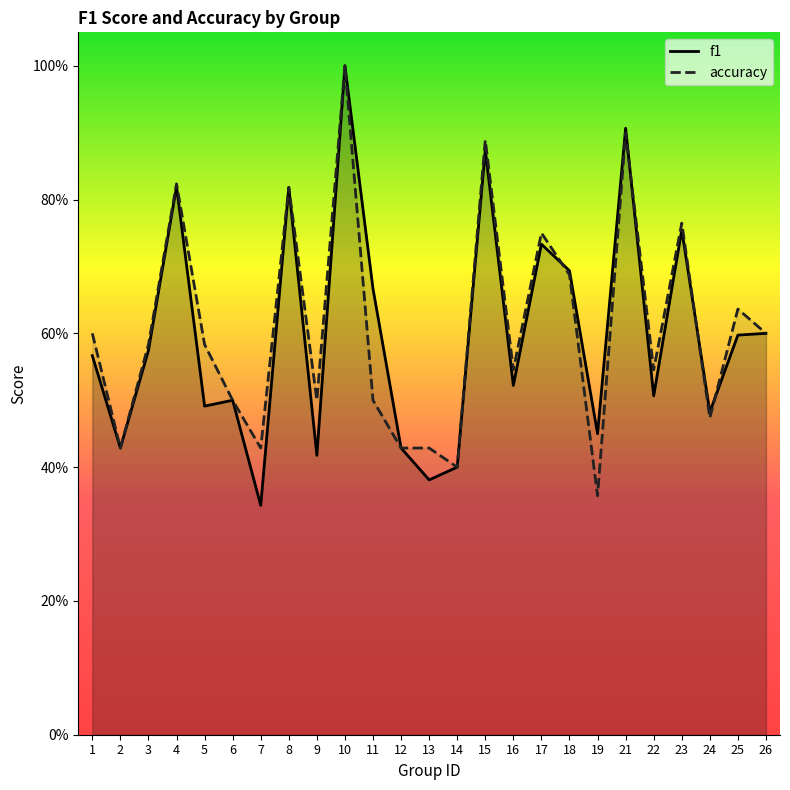

Which series has the largest range (max minus min)?

f1